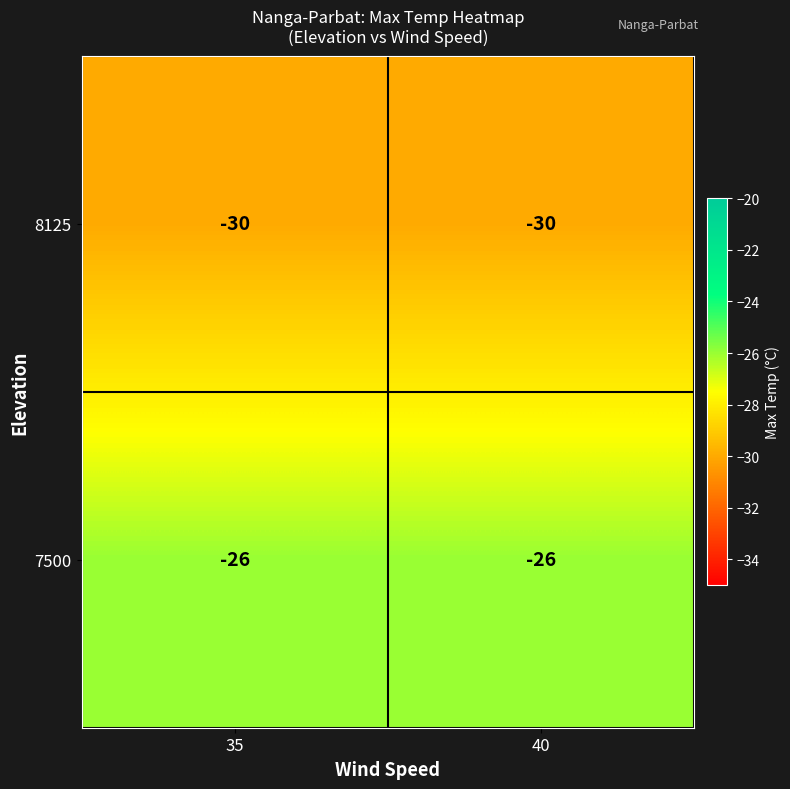

What is the spread (max minus min) of values at 35?

4